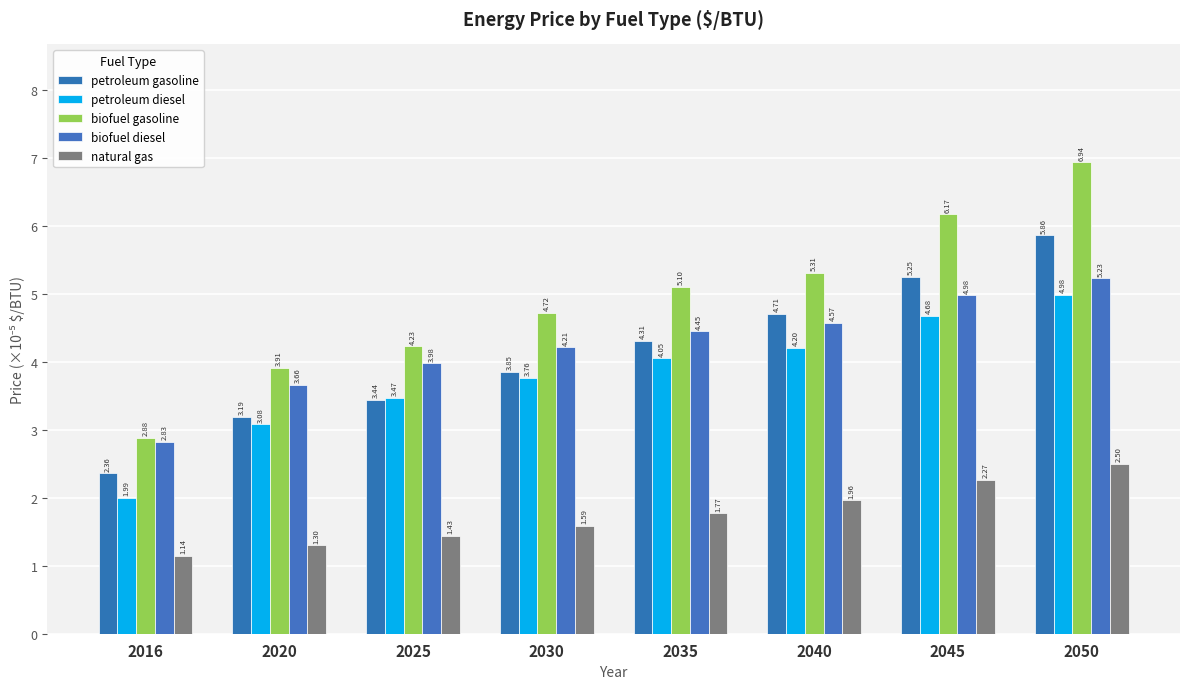

What is the difference between the second highest and minimum values in the biofuel diesel series?

2.2